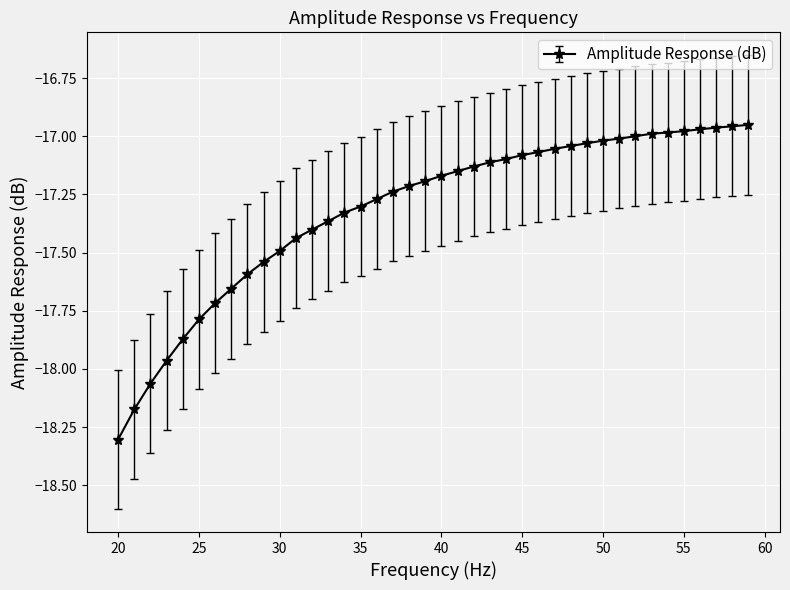

What is the minimum value shown in the chart?

-18.3